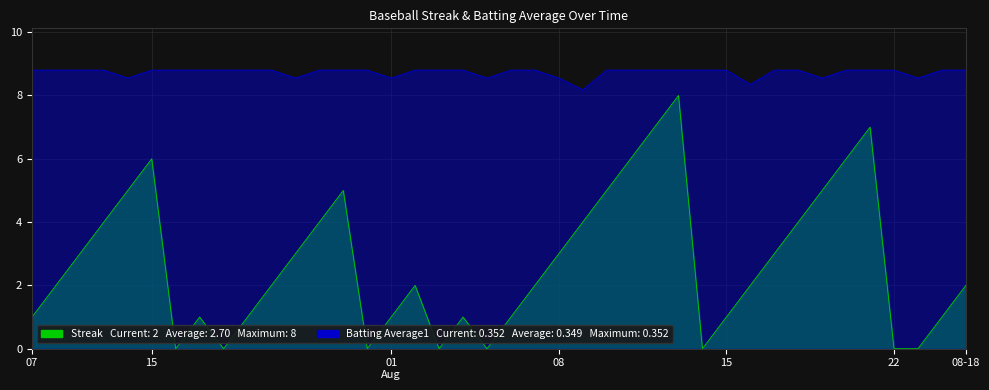

What is the sum of the Batting Average1 values at 2010-08-12 and 2010-07-23?

17.4